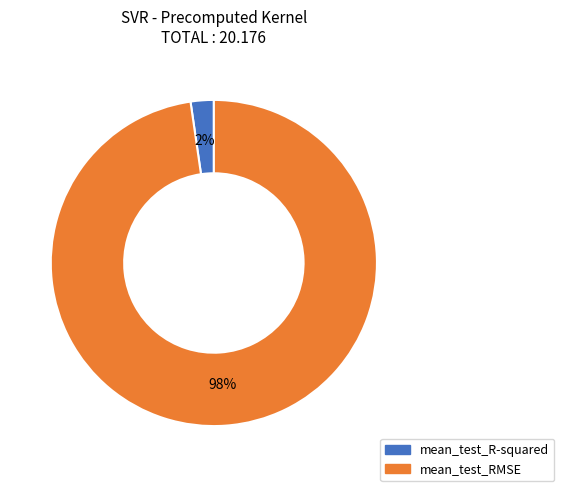

To the nearest percent, what portion does mean_test_R-squared represent?

2%